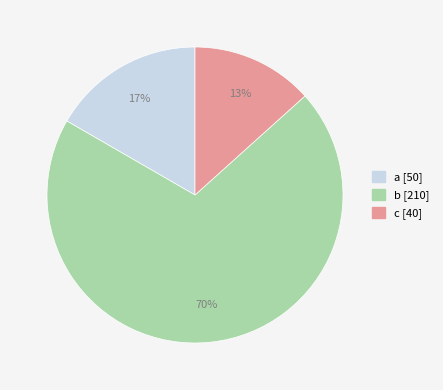

How many segments does this pie chart have?

3